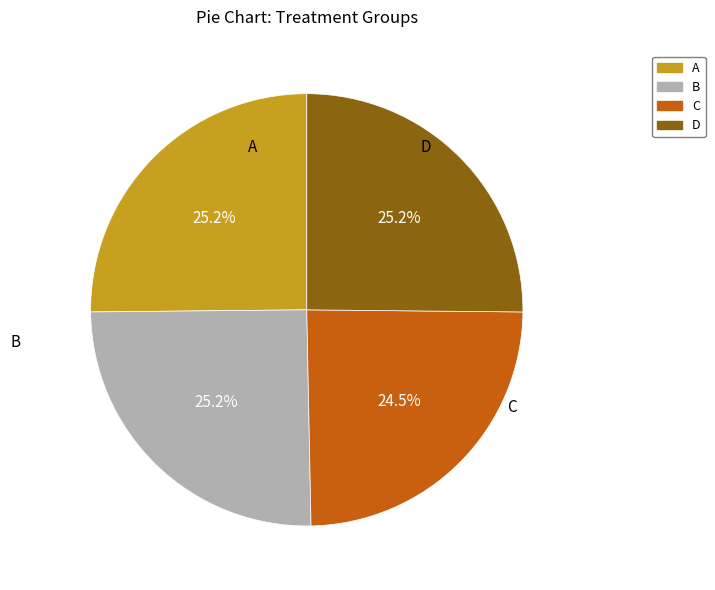

To the nearest percent, what is the difference between the largest and smallest slice percentages?

1%